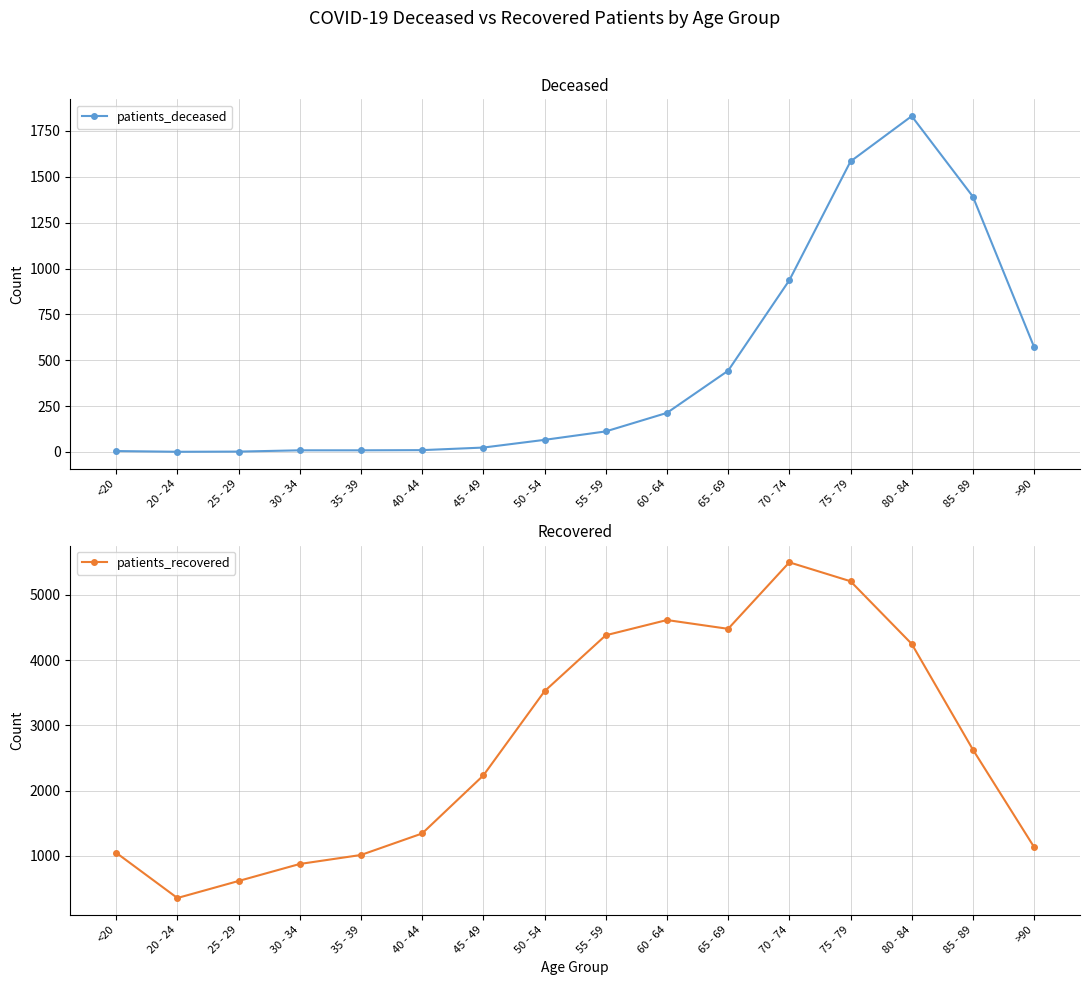

At how many categories does at least one series exceed 418?

15